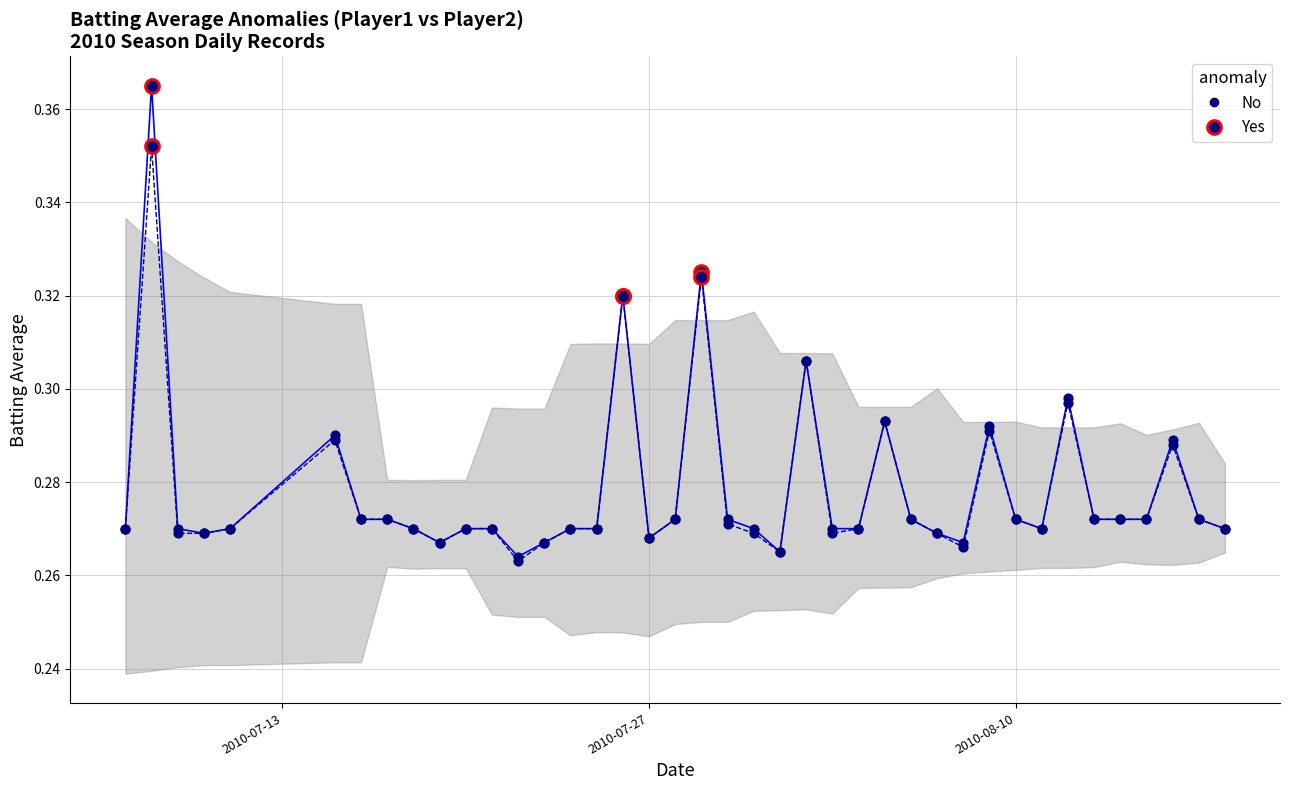

Is this an area chart (filled region under the line)?

Yes